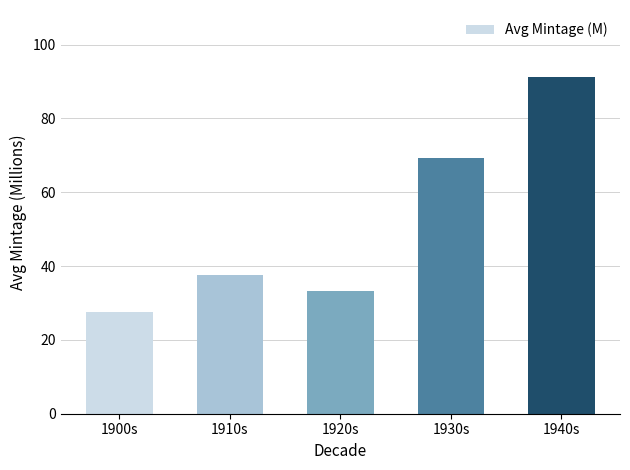

At which category does the chart reach its peak across all series?

1940s